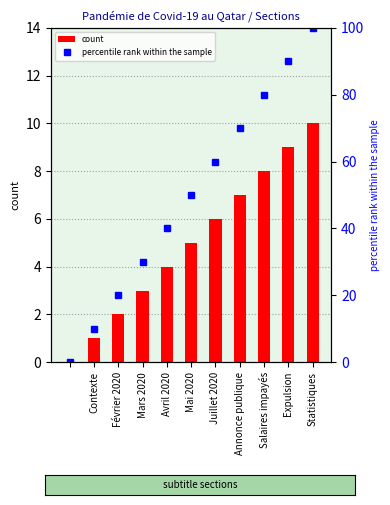

The count series shows 7 at Annonce publique. True or false?

True